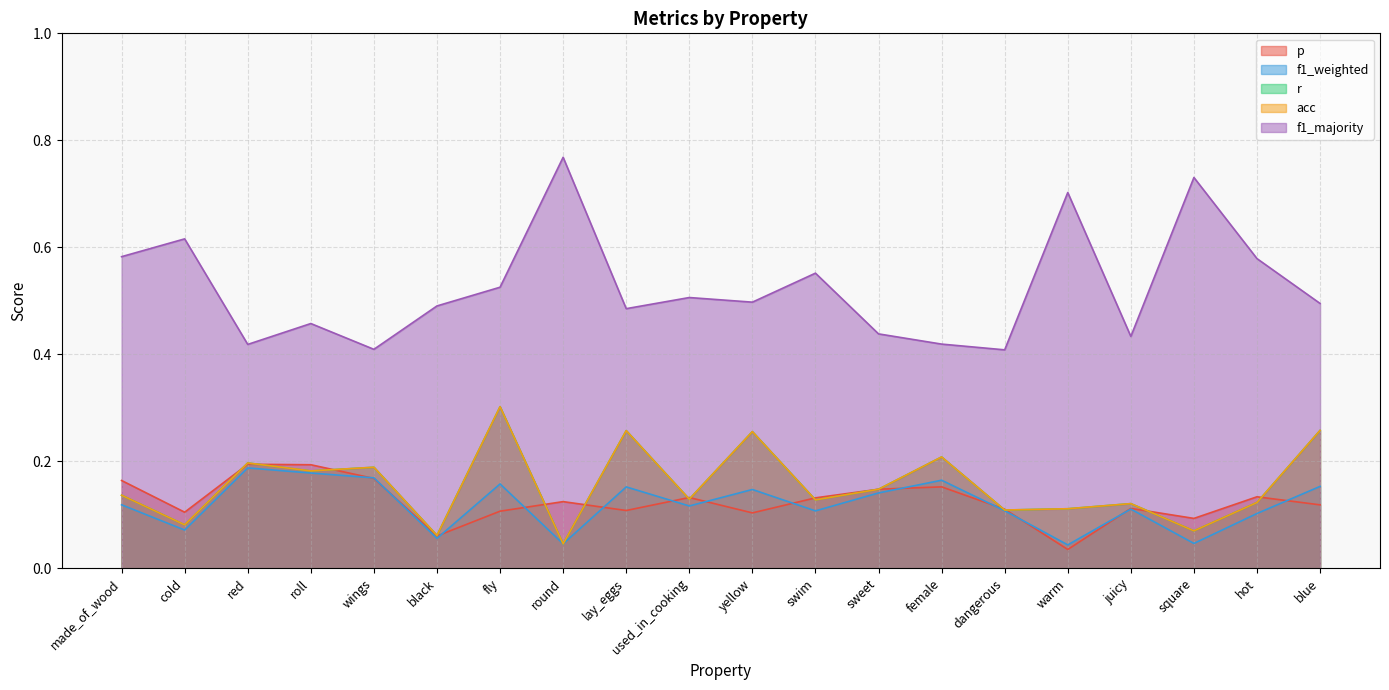

How many interior local valleys does the p series have?

6